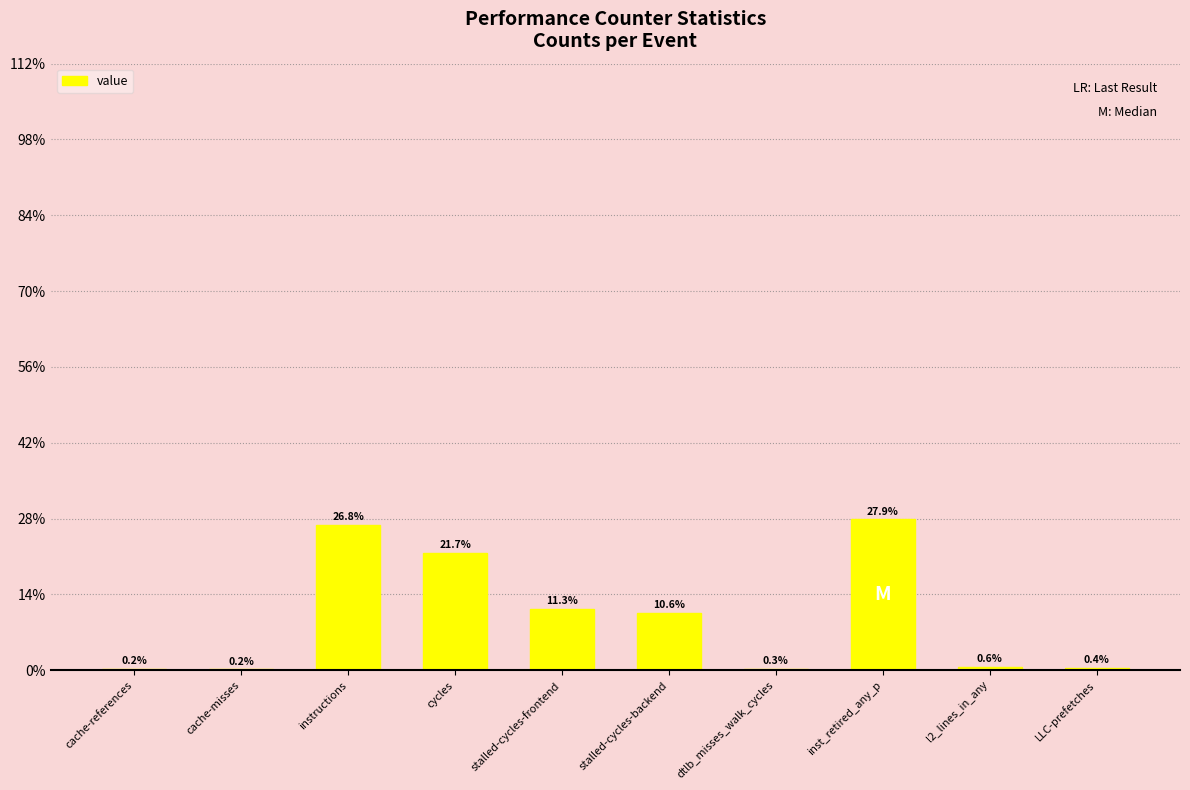

What is the average value?

14877049929